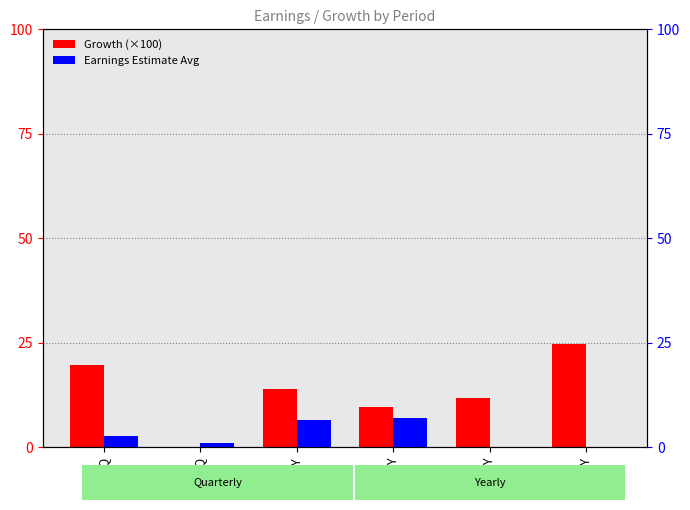

How many distinct data groups are displayed?

2